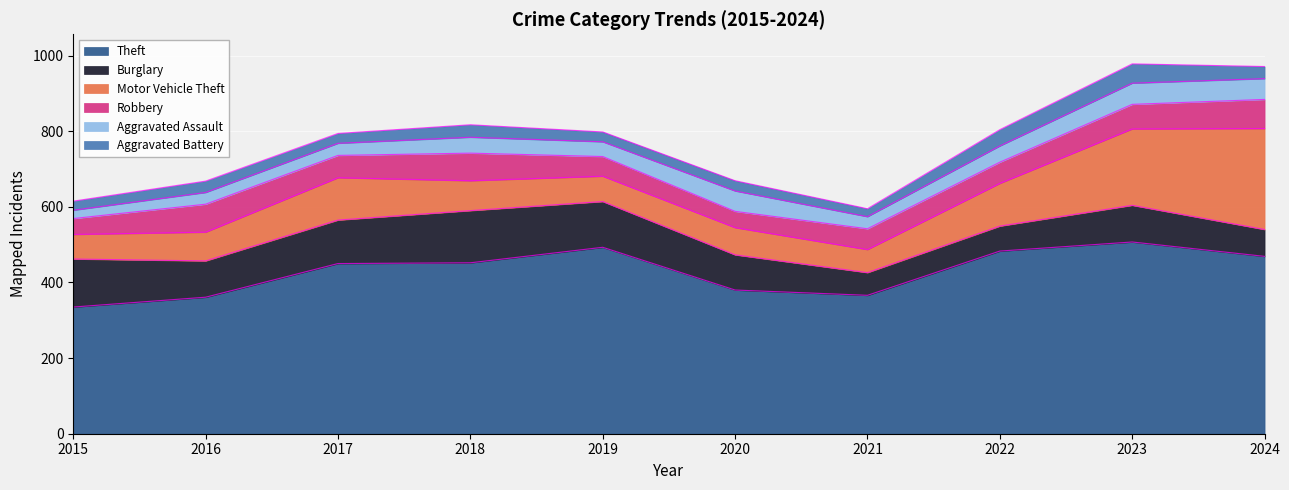

How many data points in Aggravated Assault are above 42?

4